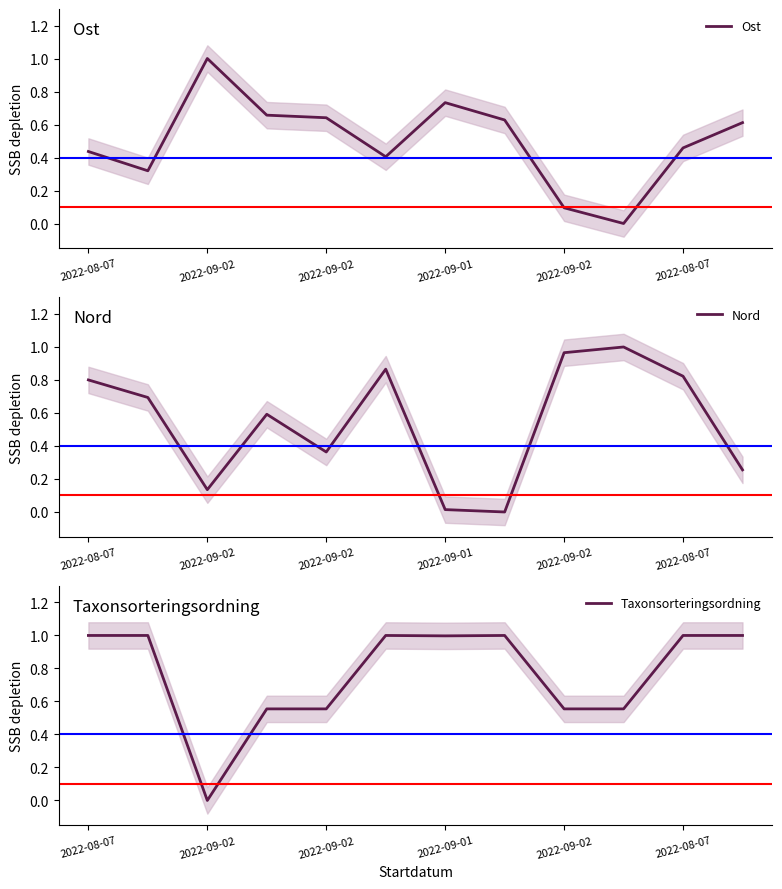

Reading left to right, what are all the values shown in this chart?

Ost: 0.4	0.3	1.0	0.7	0.6	0.4	0.7	0.6	0.1	0.0	0.5	0.6
Nord: 0.8	0.7	0.1	0.6	0.4	0.9	0.0	0.0	1.0	1.0	0.8	0.3
Taxonsorteringsordning: 1.0	1.0	0.0	0.6	0.6	1.0	1.0	1.0	0.6	0.6	1.0	1.0